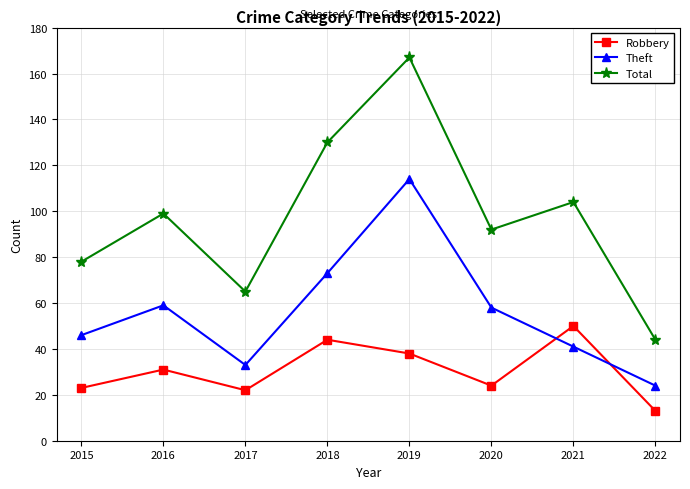

Reading left to right, extract all data points from this chart.

Robbery: 2015=23	2016=31	2017=22	2018=44	2019=38	2020=24	2021=50	2022=13
Theft: 2015=46	2016=59	2017=33	2018=73	2019=114	2020=58	2021=41	2022=24
Total: 2015=78	2016=99	2017=65	2018=130	2019=167	2020=92	2021=104	2022=44